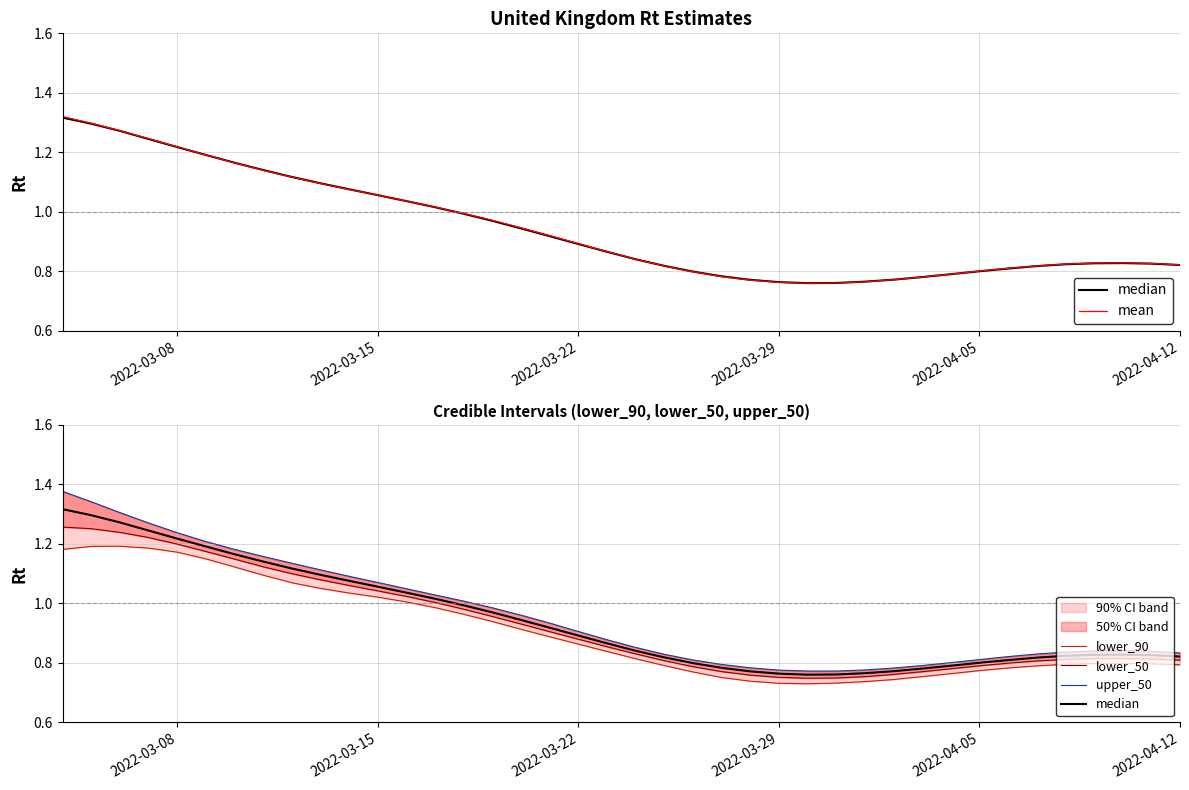

Reading right to left, transcribe all the data shown in this chart.

median: 0.8	0.8	0.8	0.8	0.8	0.8	0.8	0.8	0.8	0.8	0.8	0.8	0.8	0.8	0.8	0.8	0.8	0.8	0.8	0.8	0.9	0.9	0.9	0.9	1.0	1.0	1.0	1.0	1.1	1.1	1.1	1.1	1.1	1.2	1.2	1.2	1.2	1.3	1.3	1.3
mean: 0.8	0.8	0.8	0.8	0.8	0.8	0.8	0.8	0.8	0.8	0.8	0.8	0.8	0.8	0.8	0.8	0.8	0.8	0.8	0.8	0.9	0.9	0.9	0.9	1.0	1.0	1.0	1.0	1.1	1.1	1.1	1.1	1.1	1.2	1.2	1.2	1.2	1.3	1.3	1.3
lower_90: 0.8	0.8	0.8	0.8	0.8	0.8	0.8	0.8	0.8	0.8	0.7	0.7	0.7	0.7	0.7	0.7	0.8	0.8	0.8	0.8	0.8	0.9	0.9	0.9	0.9	1.0	1.0	1.0	1.0	1.0	1.1	1.1	1.1	1.1	1.1	1.2	1.2	1.2	1.2	1.2
lower_50: 0.8	0.8	0.8	0.8	0.8	0.8	0.8	0.8	0.8	0.8	0.8	0.8	0.7	0.7	0.8	0.8	0.8	0.8	0.8	0.8	0.9	0.9	0.9	0.9	1.0	1.0	1.0	1.0	1.0	1.1	1.1	1.1	1.1	1.1	1.2	1.2	1.2	1.2	1.3	1.3
upper_50: 0.8	0.8	0.8	0.8	0.8	0.8	0.8	0.8	0.8	0.8	0.8	0.8	0.8	0.8	0.8	0.8	0.8	0.8	0.8	0.9	0.9	0.9	0.9	1.0	1.0	1.0	1.0	1.0	1.1	1.1	1.1	1.1	1.2	1.2	1.2	1.2	1.3	1.3	1.3	1.4